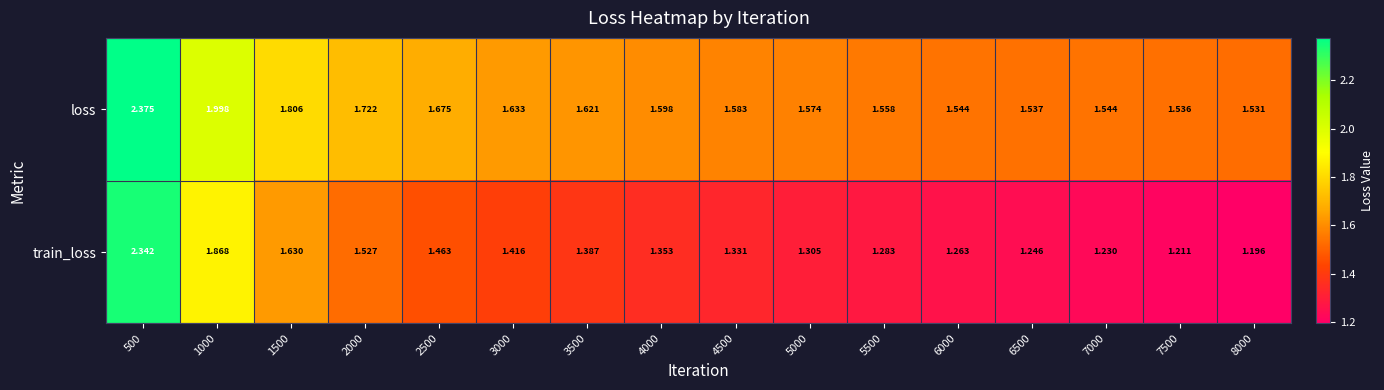

How many series are shown in this chart?

2